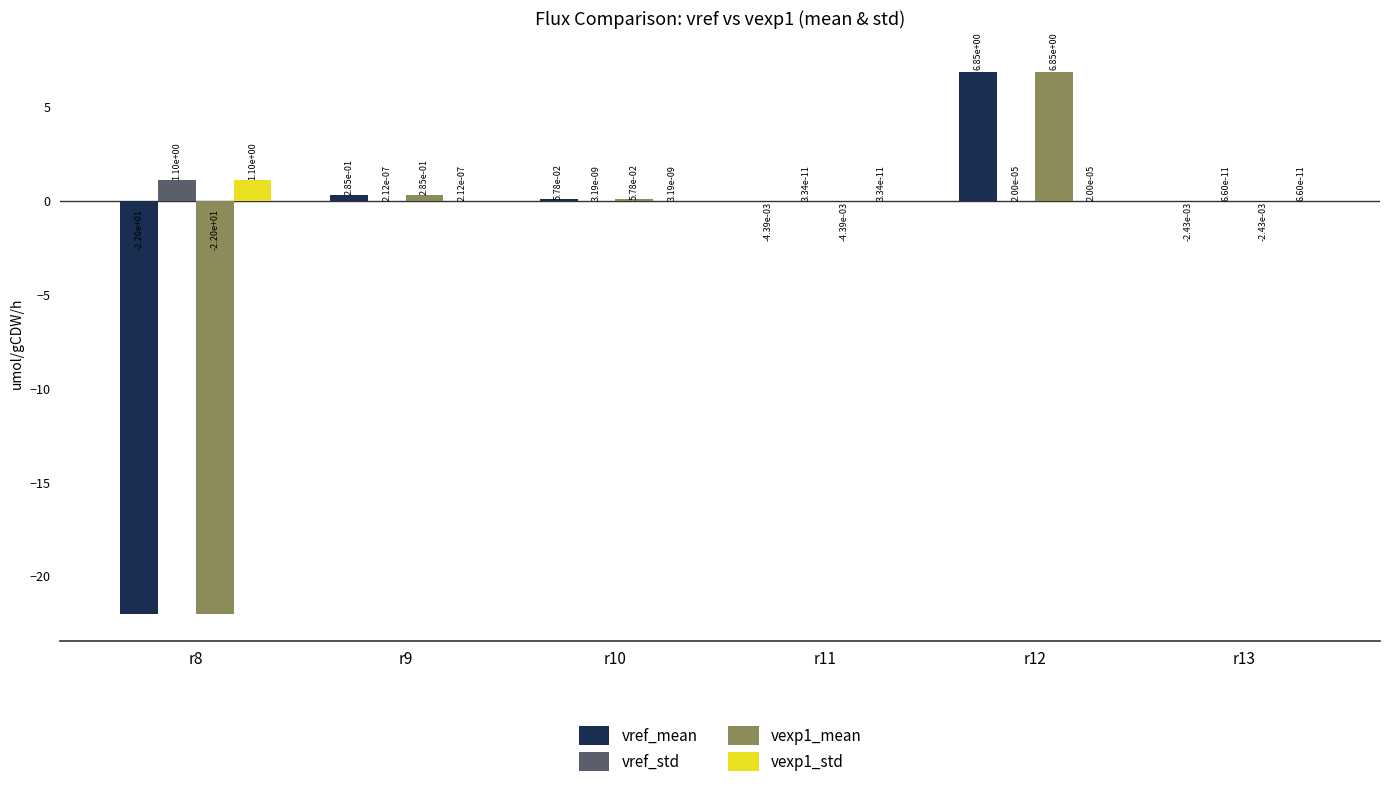

The value of vref_std at r13 is 0.0. True or false?

True